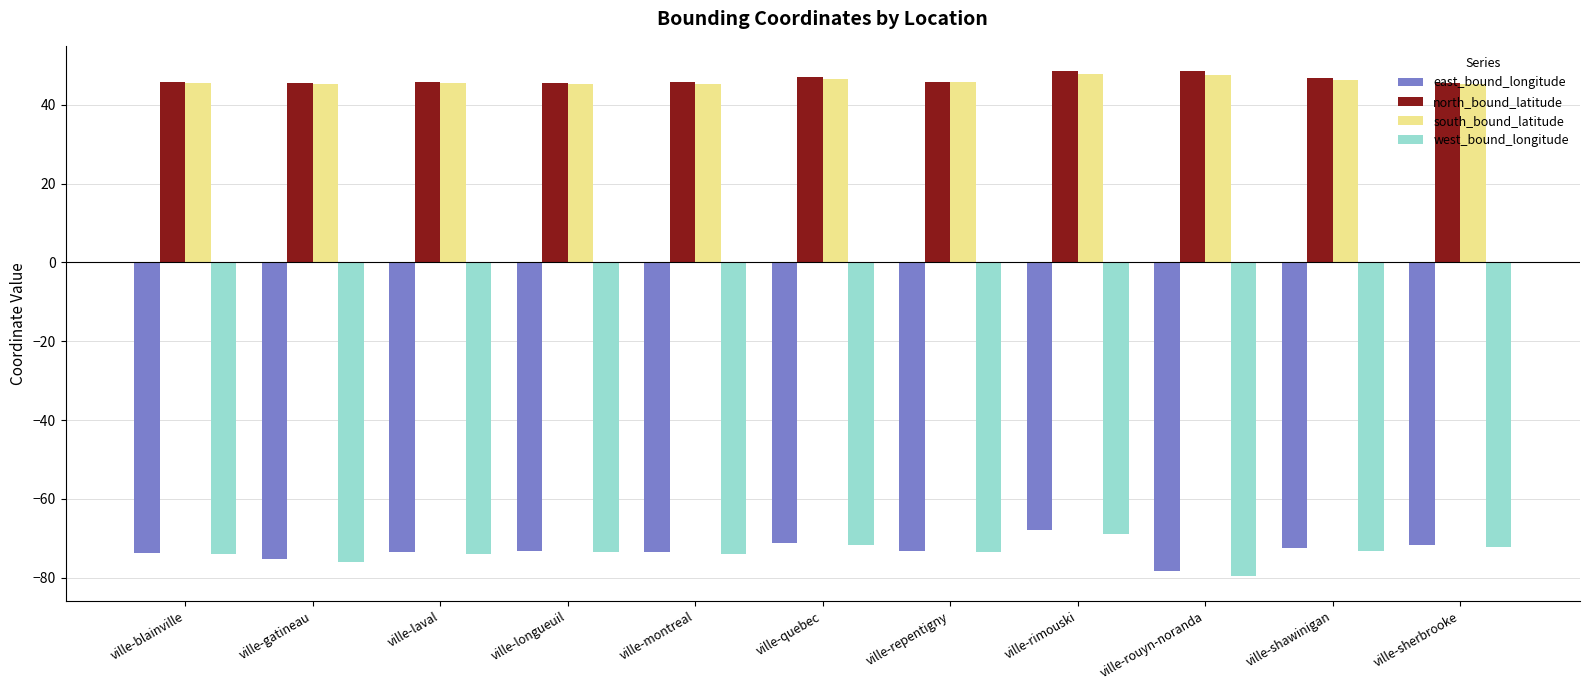

What is the difference between the highest and lowest values at ville-quebec?

118.6